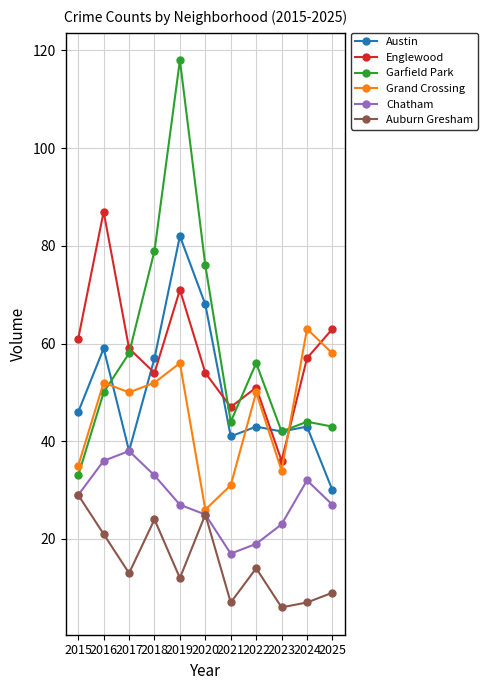

What is the difference between the highest and lowest values at 2024?

56